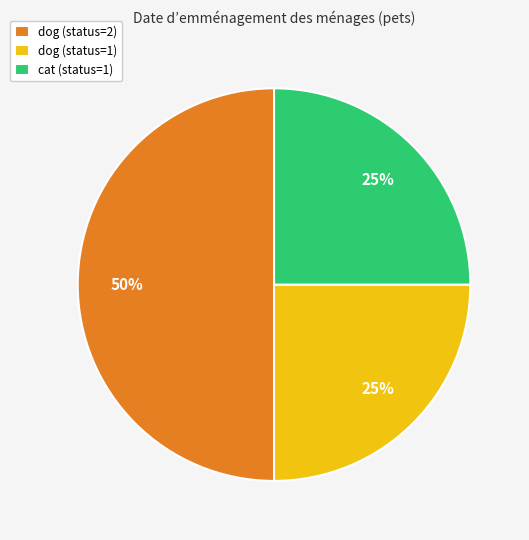

How many segments does this pie chart have?

3